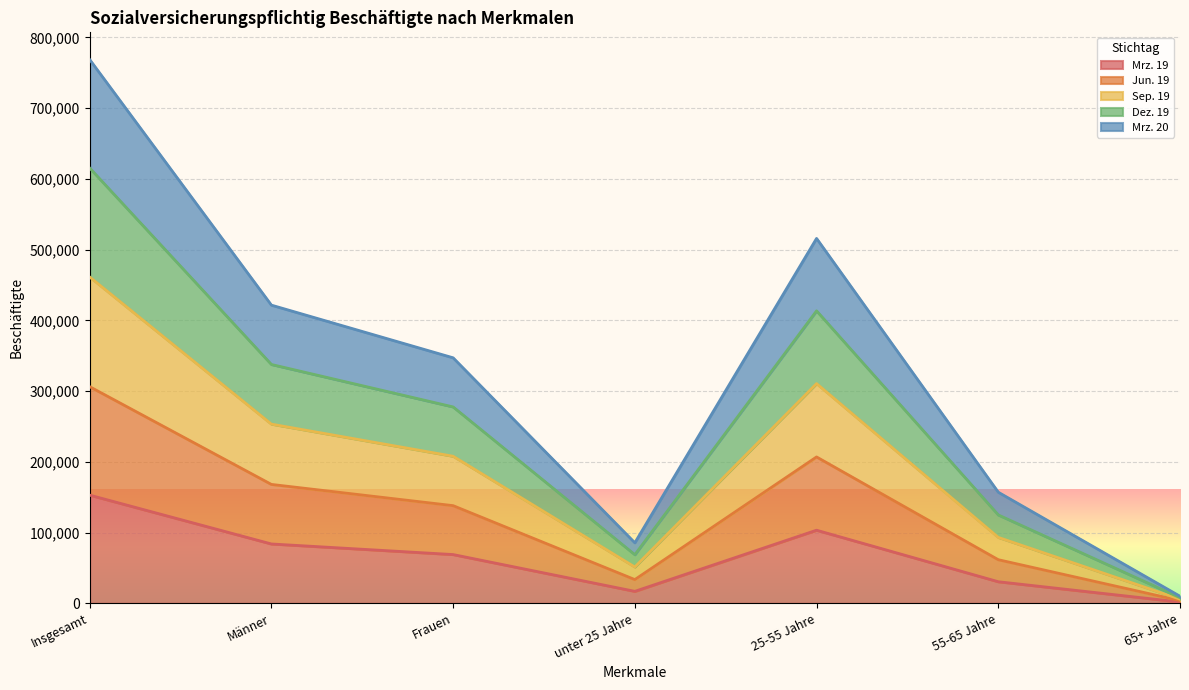

True or false: Sep. 19 has more than 2 points higher than both neighbors.

False